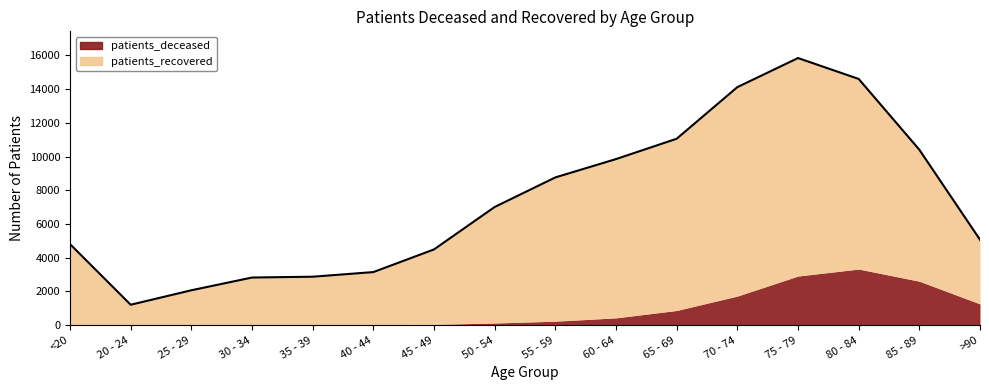

Reading left to right, extract all data points from this chart.

4807	1212	2070	2825	2874	3148	4492	7008	8761	9848	11054	14113	15838	14600	10404	5069